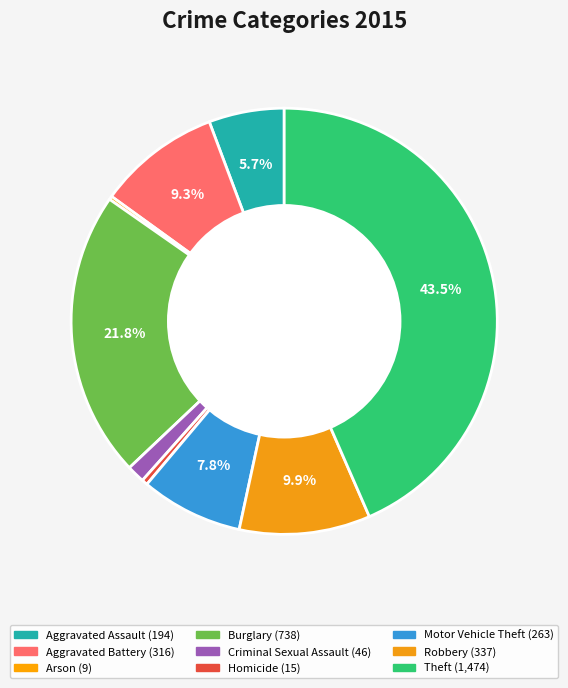

Does Burglary account for over 50% of the chart?

No